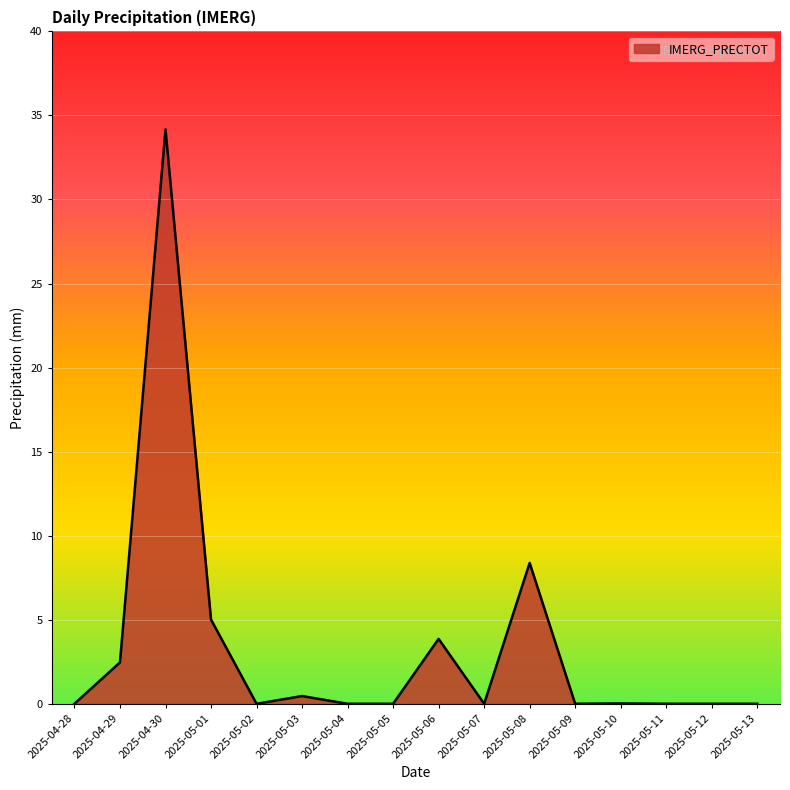

What position from the right is 2025-05-09?

5